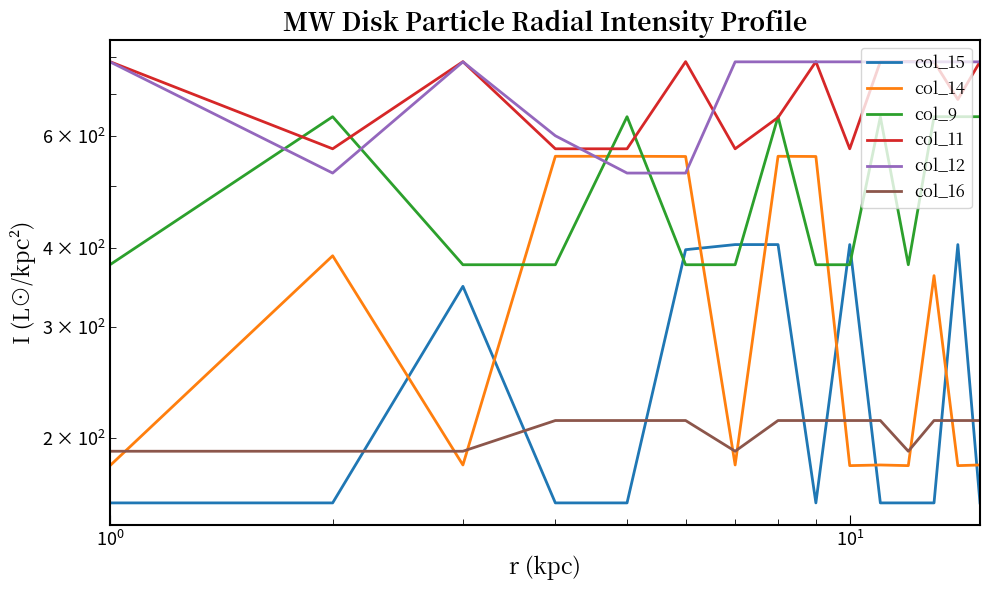

Which series ends up on top after the final intersection of col_15 and col_9?

col_9